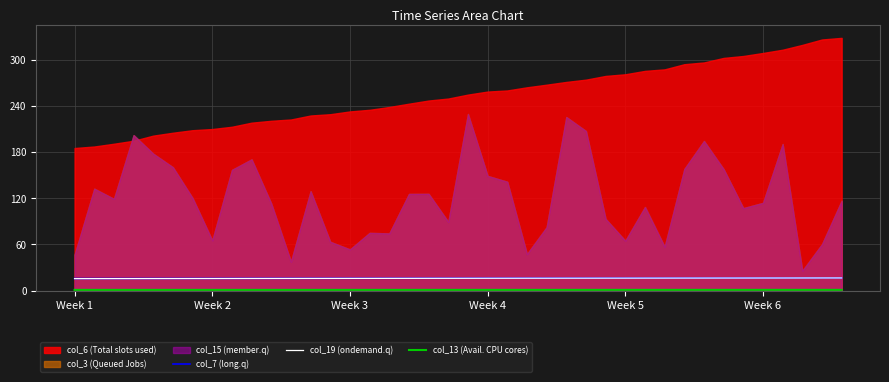

True or false: col_7 (long.q) has more than 1 interior local peaks.

False